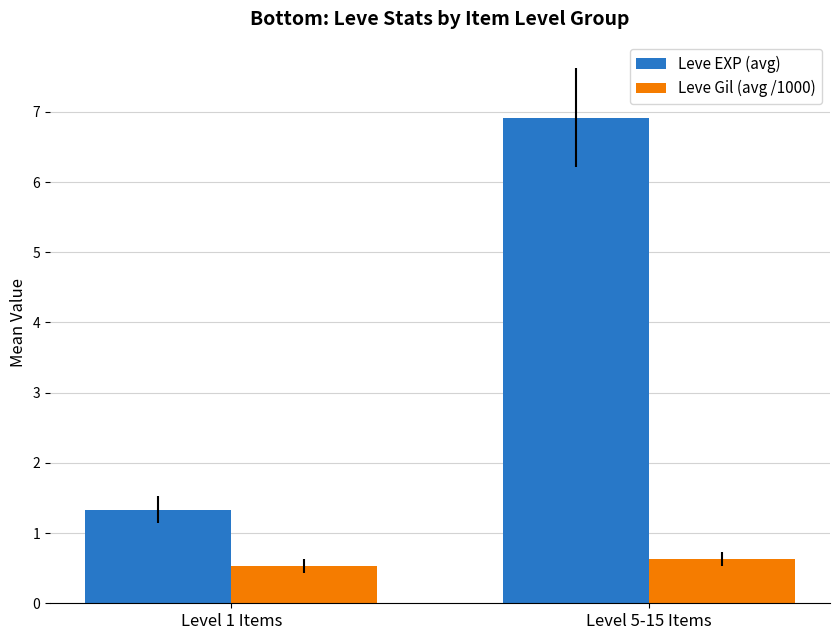

How many distinct data groups are displayed?

2